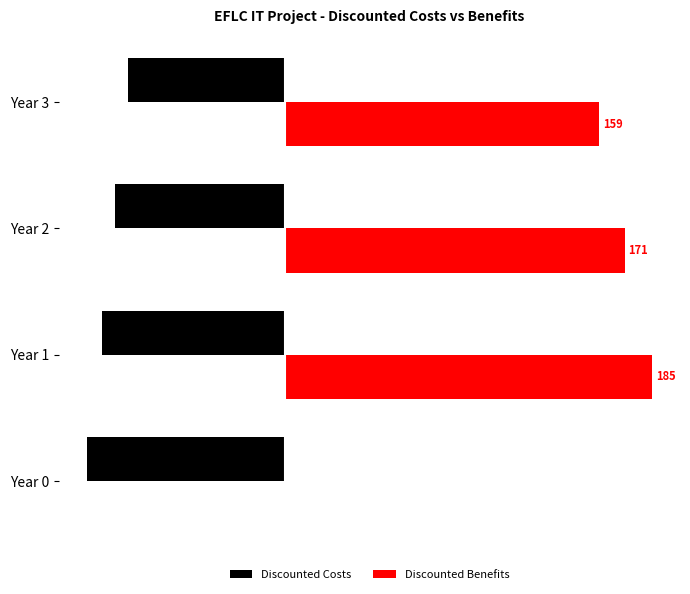

What is the difference between the maximum and minimum values in the Discounted Benefits series?

185.2